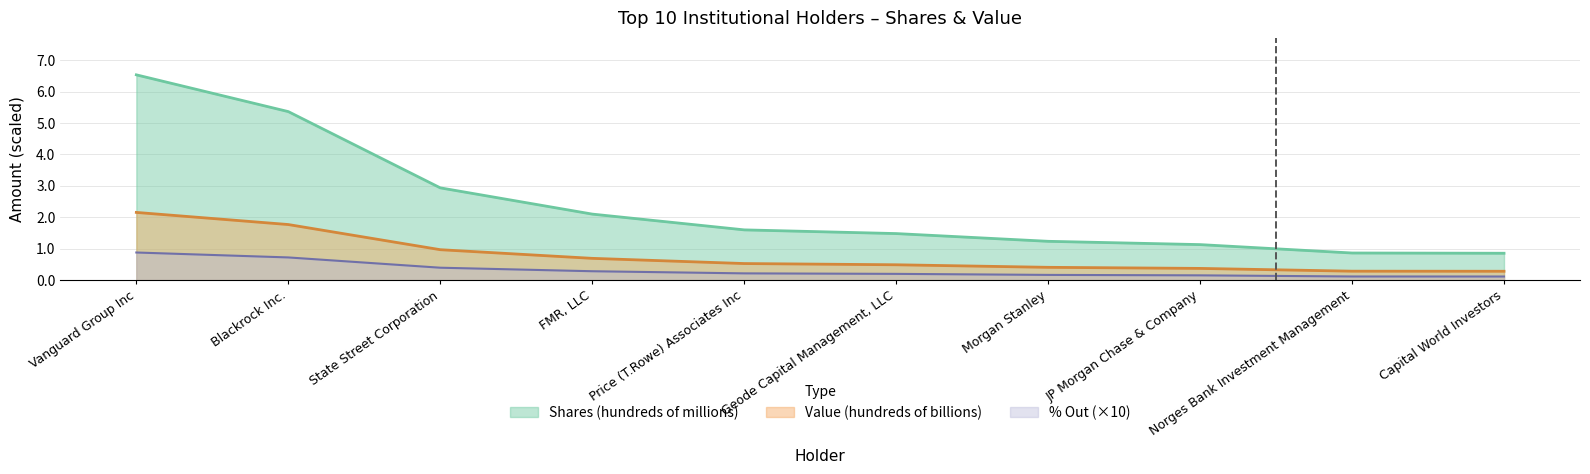

The value of Value (hundreds of billions) at Norges Bank Investment Management is 0.4. True or false?

False